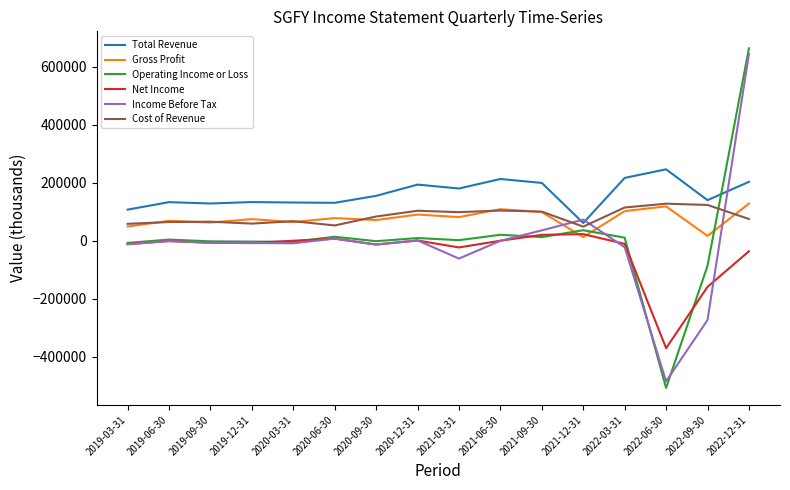

Which series has the largest total across all categories?

Total Revenue